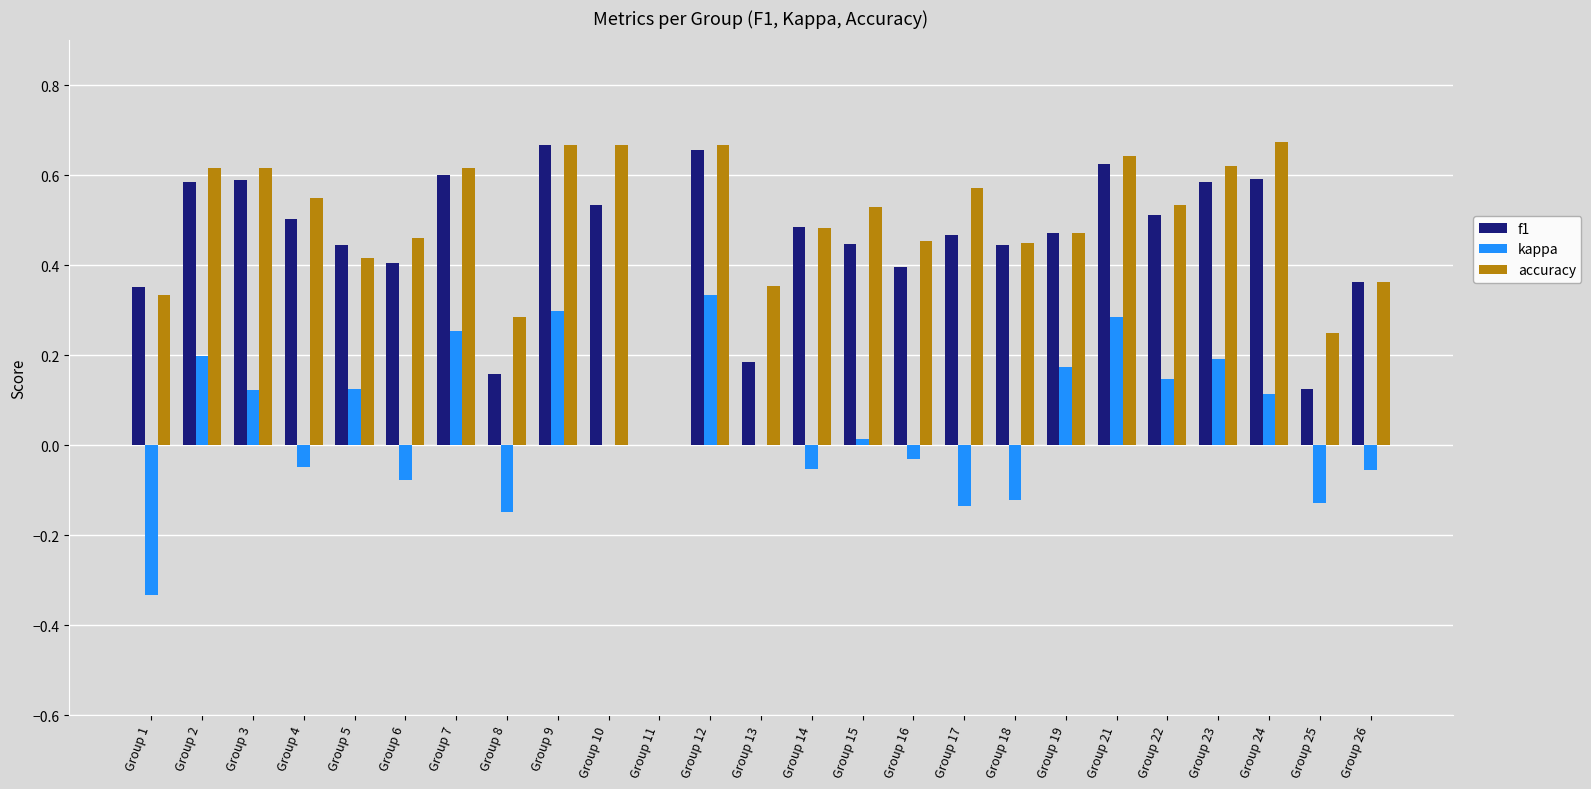

Between Group 5 and Group 25, which series saw the biggest shift?

f1